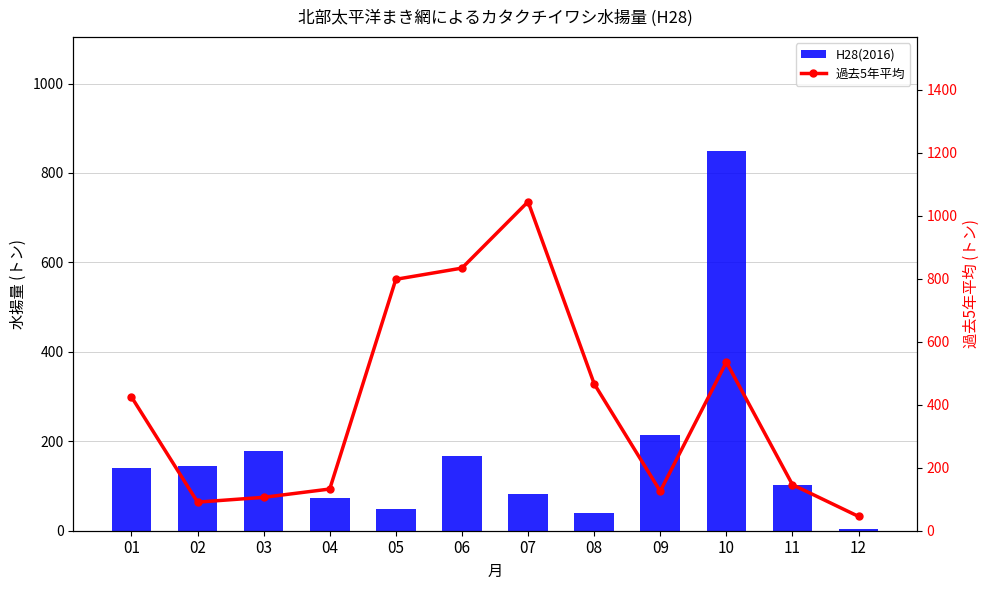

List the series in order of their overall mean, lowest first.

H28(2016), 過去5年平均